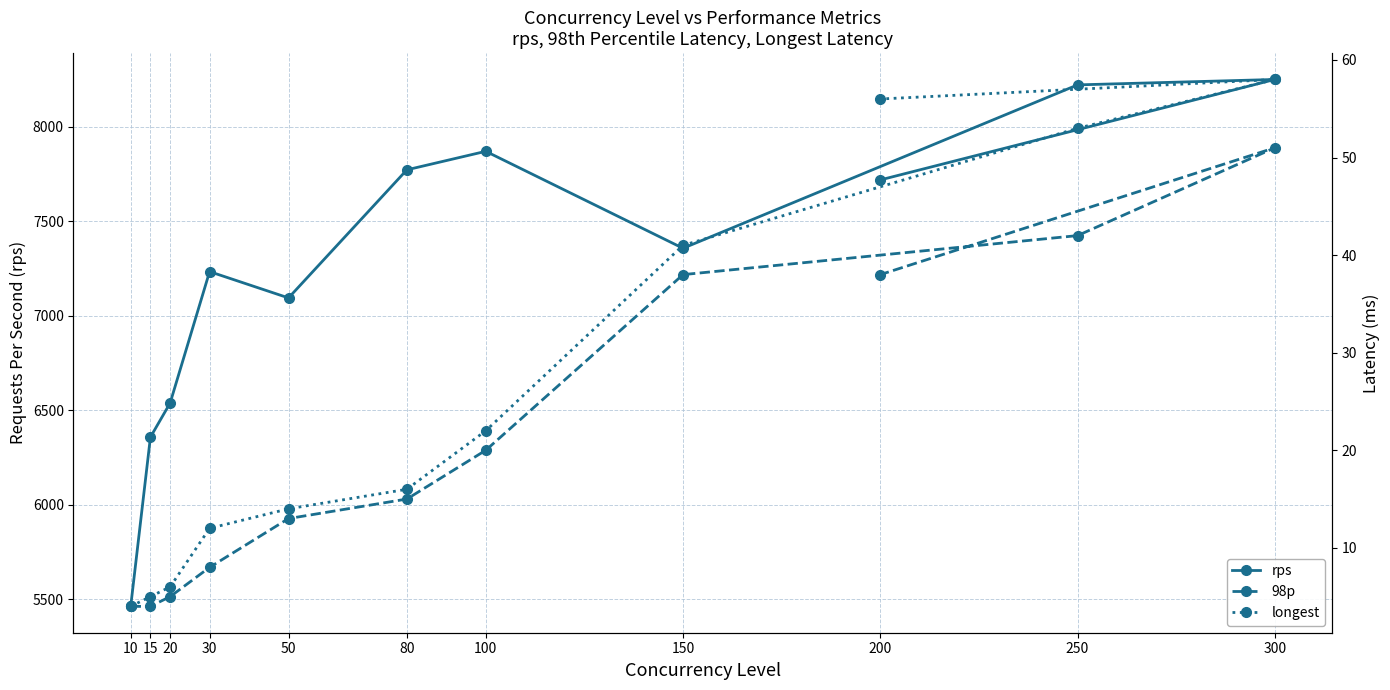

The rps series shows 1401.6 at 20. True or false?

False